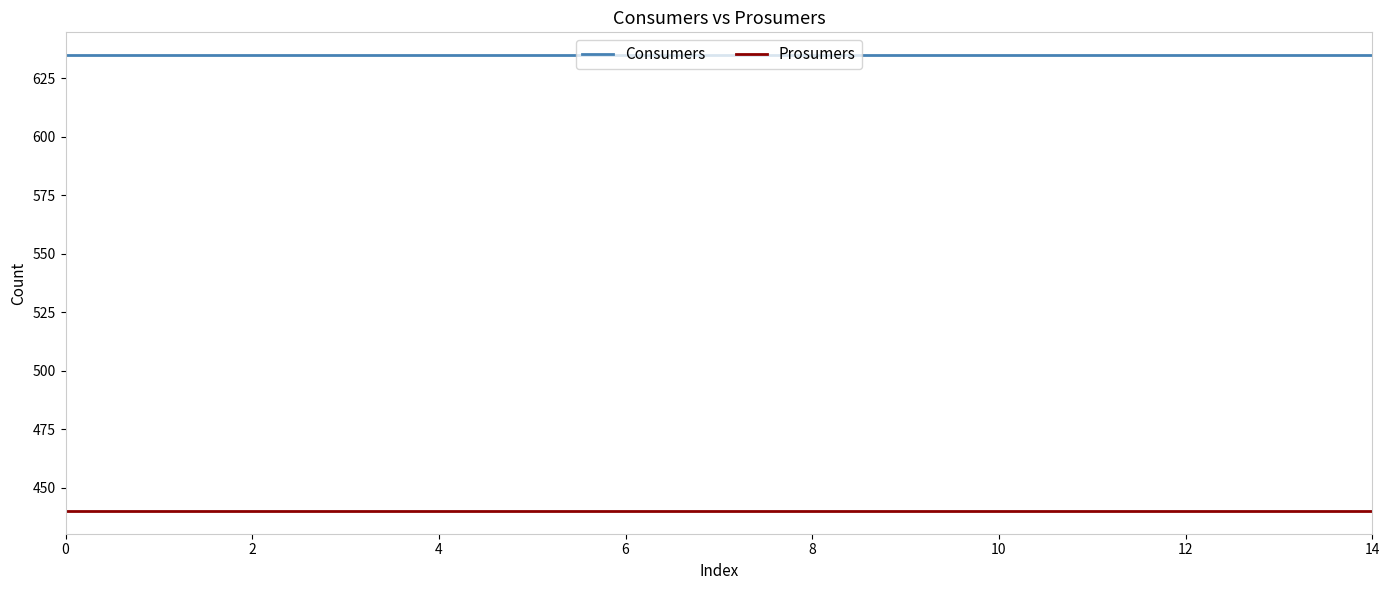

Reading left to right, transcribe all the data shown in this chart.

Consumers: 635	635	635	635	635	635	635	635	635	635	635	635	635	635	635
Prosumers: 440	440	440	440	440	440	440	440	440	440	440	440	440	440	440